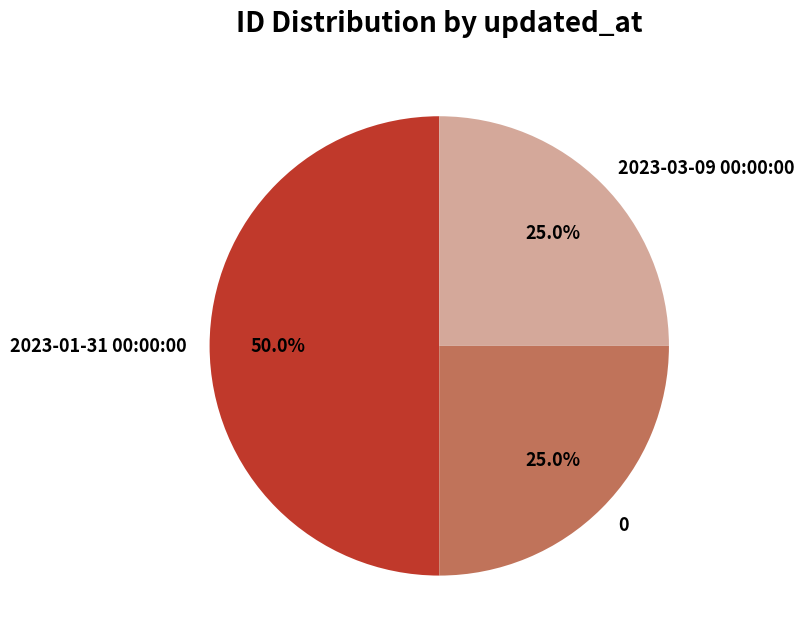

True or false: 2023-01-31 00:00:00 accounts for 50% of the total.

True